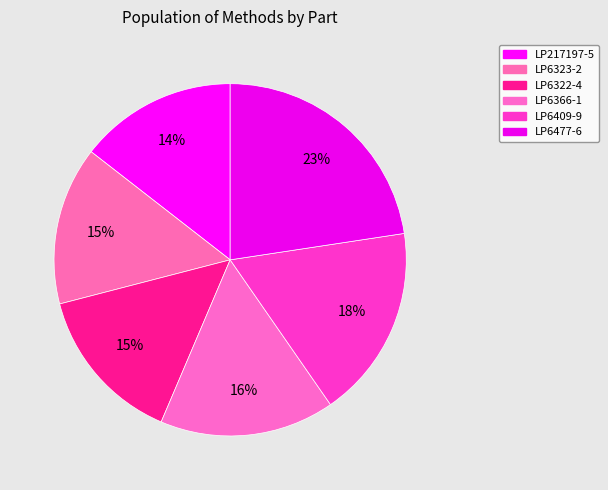

How many segments does this pie chart have?

6